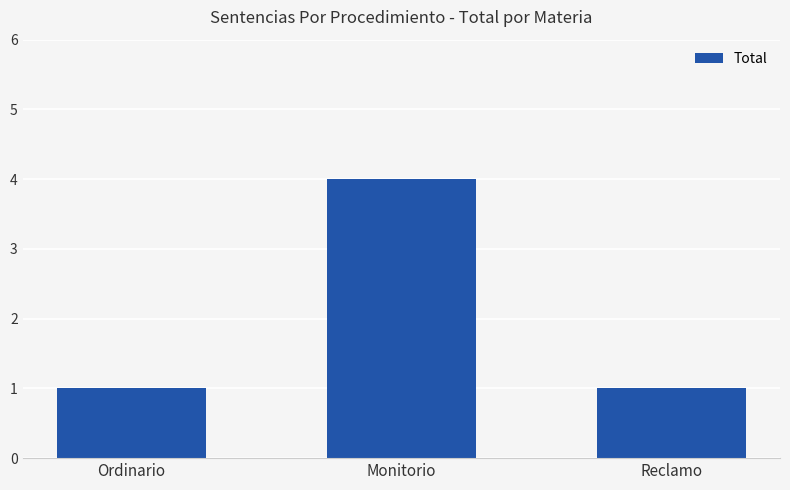

Read the value at Monitorio.

4